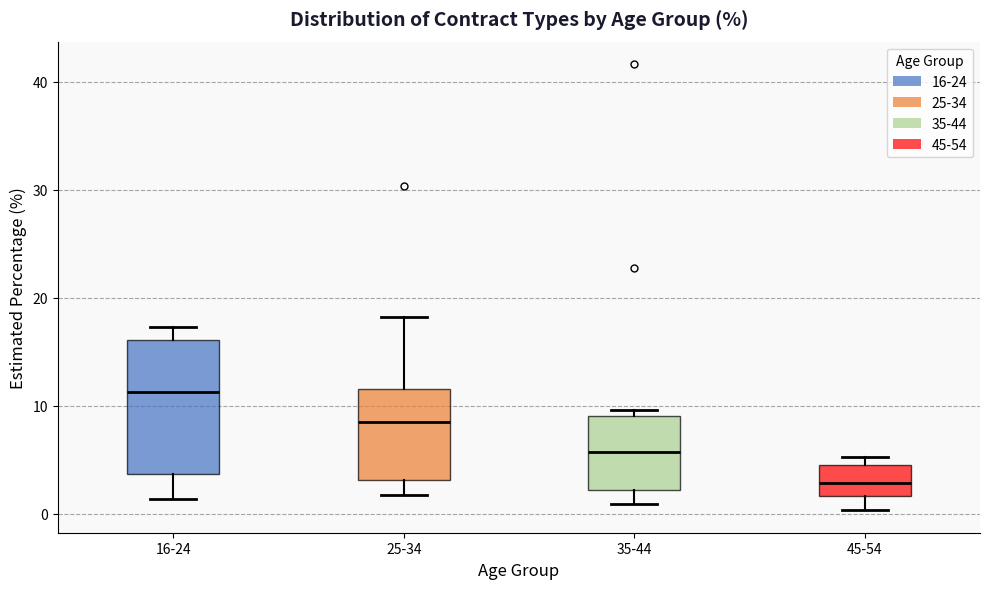

Reading left to right, transcribe this box plot: for each box, give where its median line is, the range the box spans, and where its two whiskers end, as read against the y-axis. The values are not printed on the chart, so give them approximately, as read against the axis.

16-24: median 11, box 4 to 16, whiskers 1 to 17
25-34: median 8, box 3 to 12, whiskers 2 to 18
35-44: median 6, box 2 to 9, whiskers 1 to 10
45-54: median 3, box 2 to 5, whiskers 0 to 5 (just above the box's upper edge)